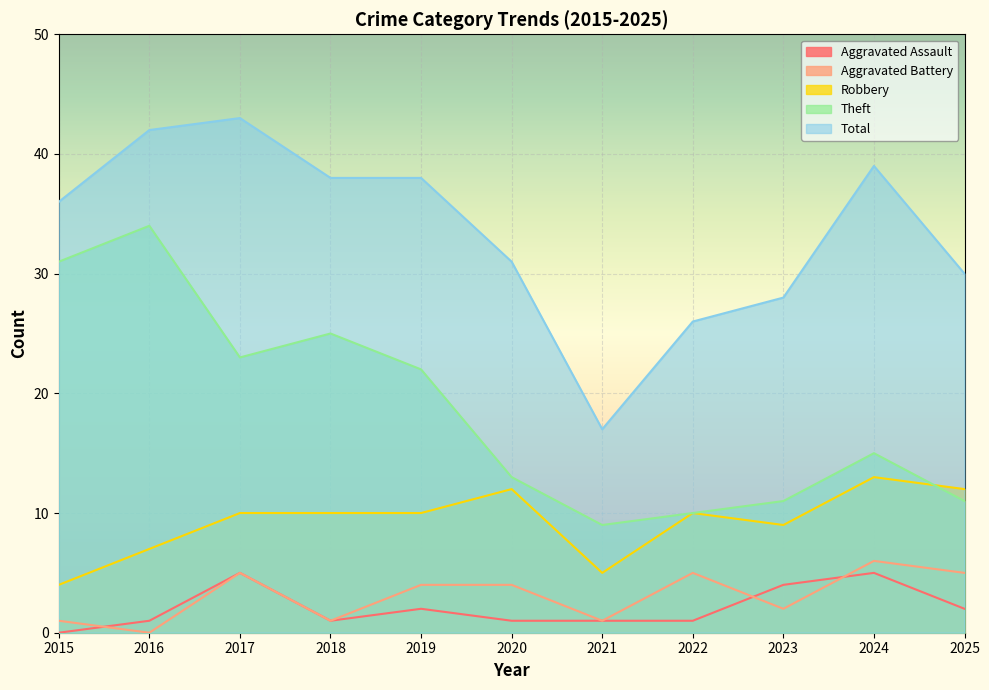

In Aggravated Battery, how many points are higher than both neighbors (excluding endpoints)?

3